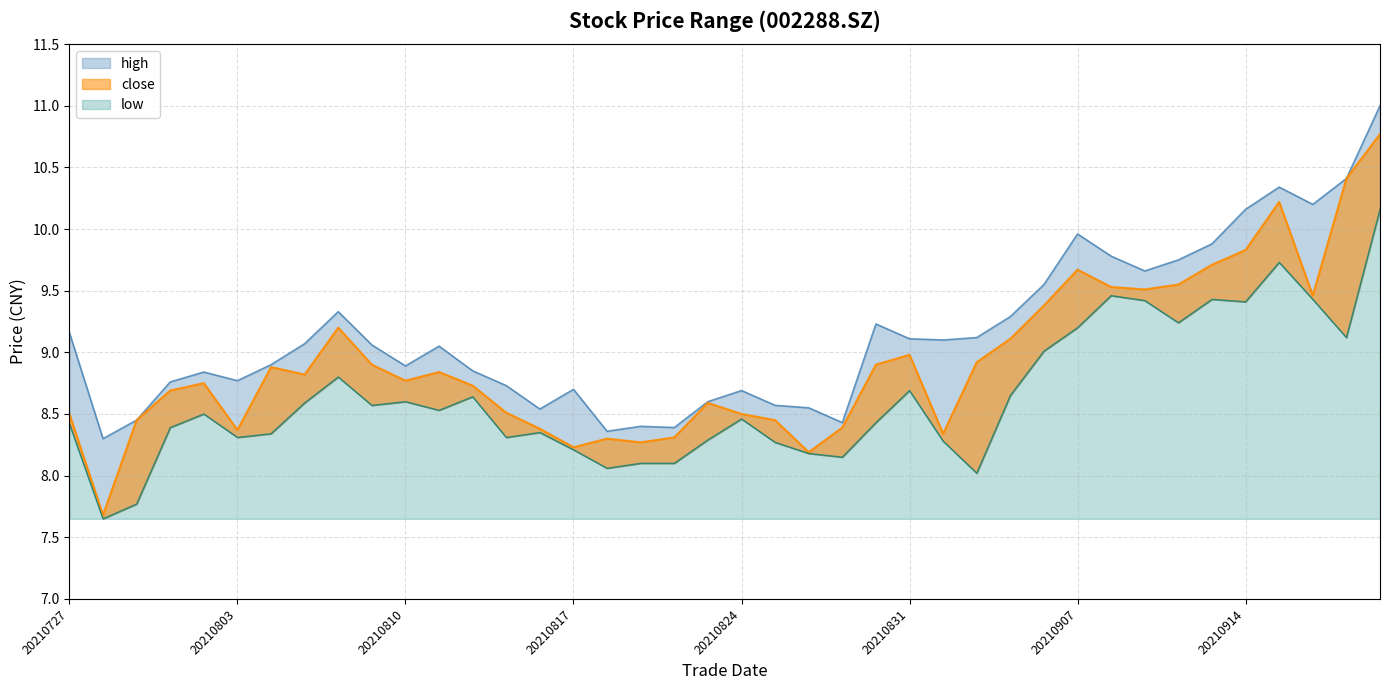

What is the difference between the second highest and minimum values in the close series?

2.7